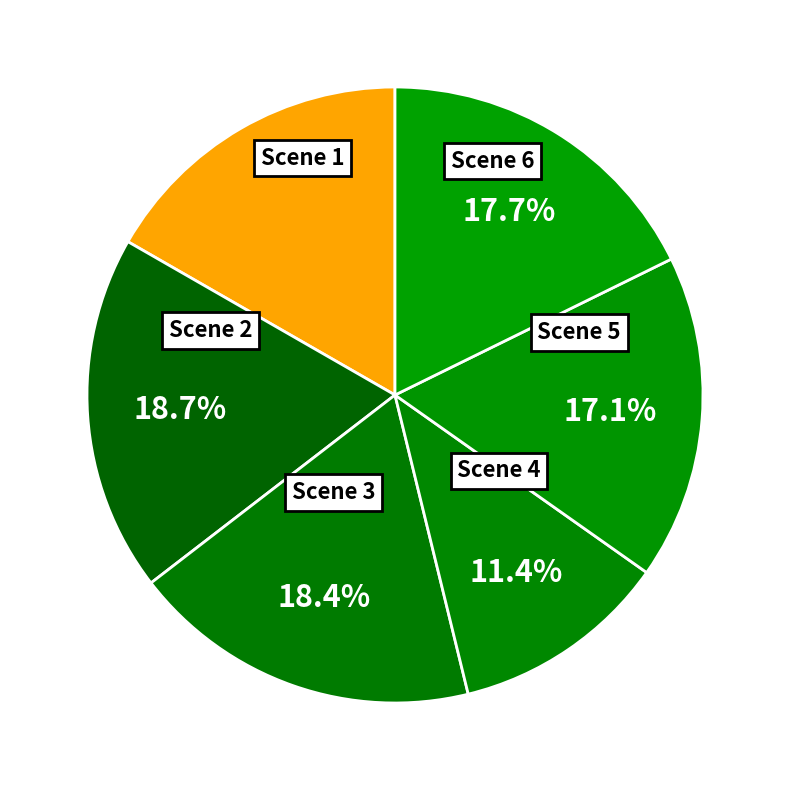

How many segments does this pie chart have?

6